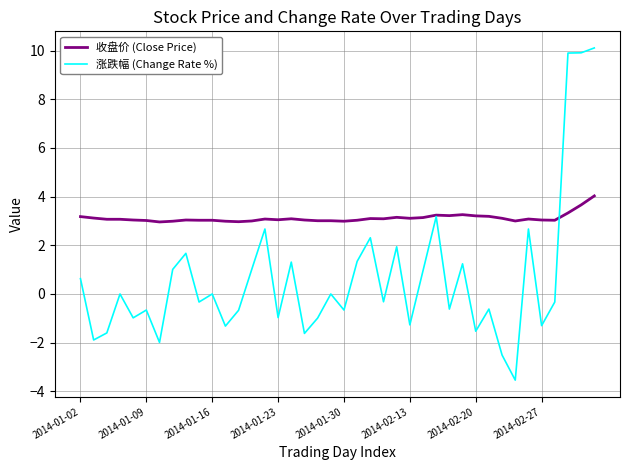

Which series has the largest total across all categories?

收盘价 (Close Price)